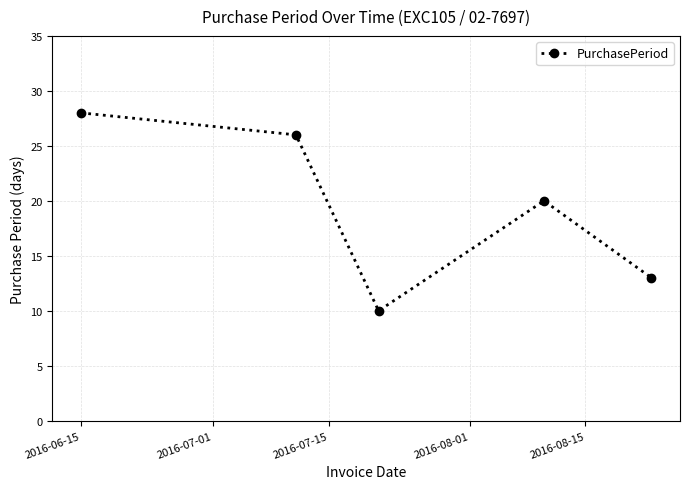

How many interior local valleys (lower than both neighbors) does the data have?

1